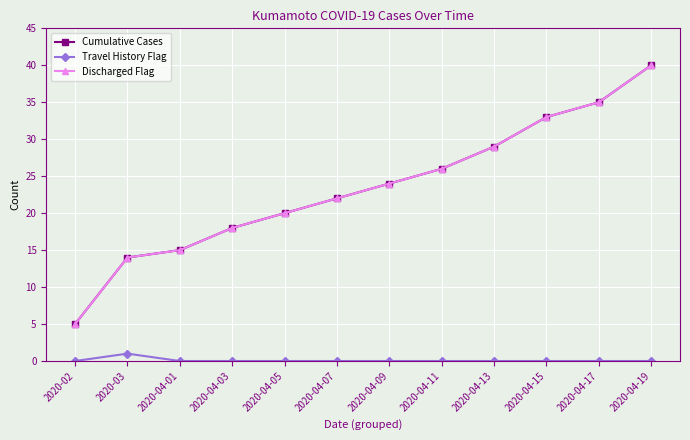

At which label does Travel History Flag reach its peak?

2020-03